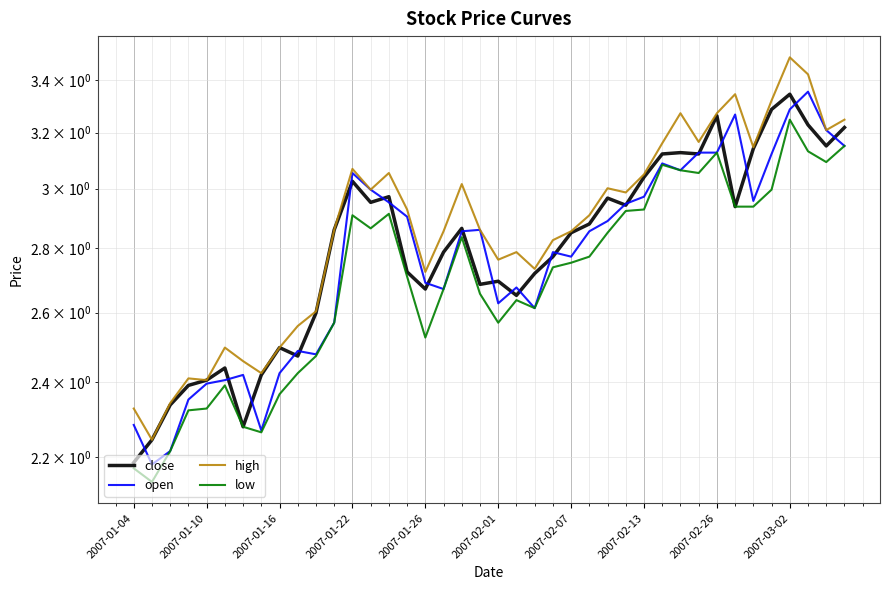

What are all the series names shown in the legend?

close, open, high, low